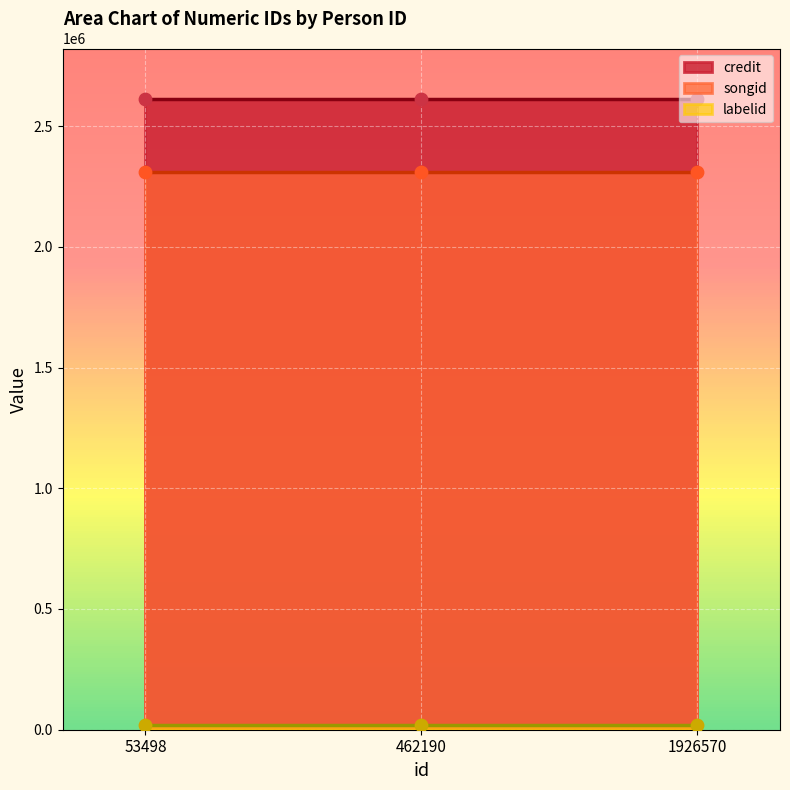

What are all the series names shown in the legend?

credit, songid, labelid